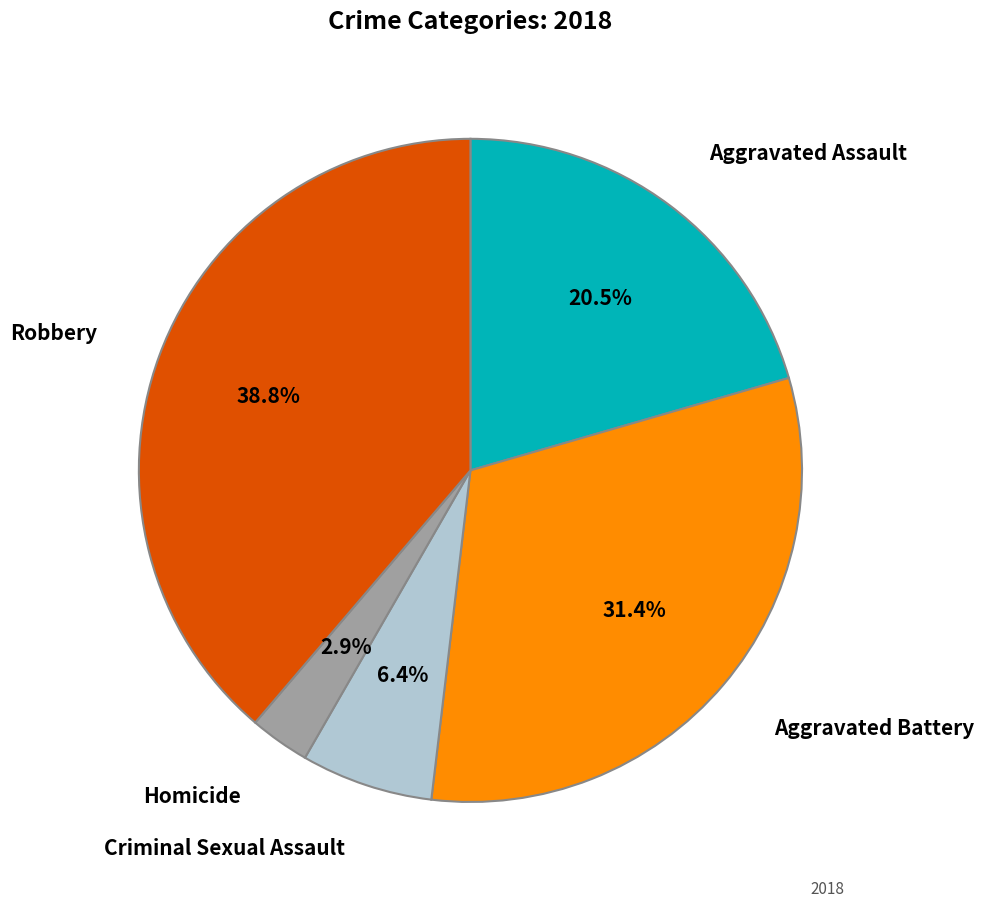

How many slices are in this pie chart?

5